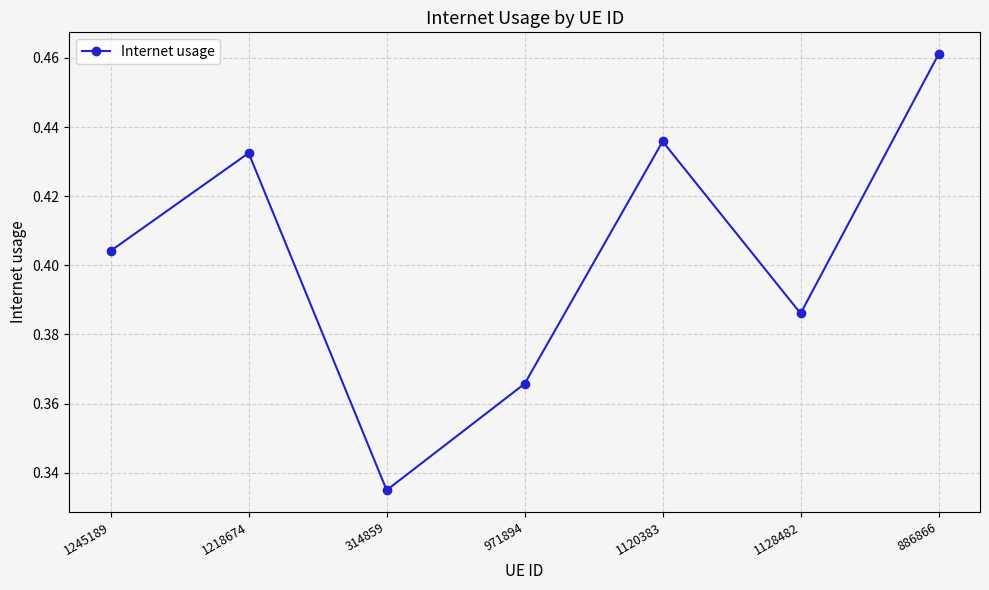

What is the label of the 4th point from the left?

971894